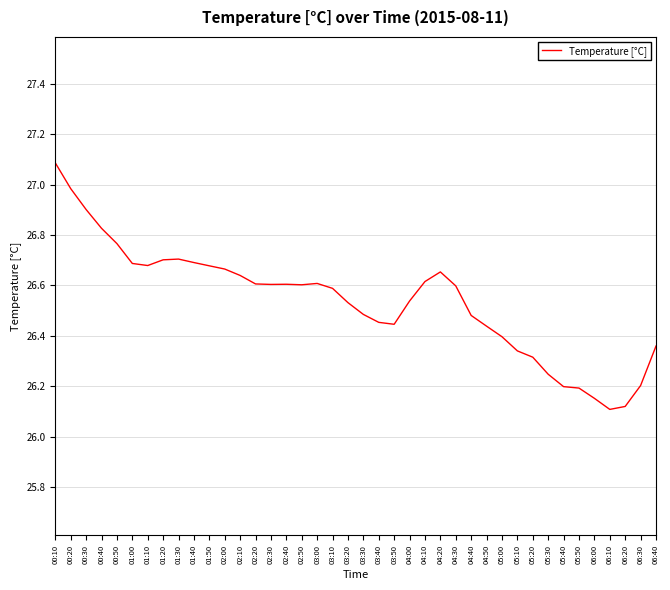

What is the smallest value displayed?

26.1